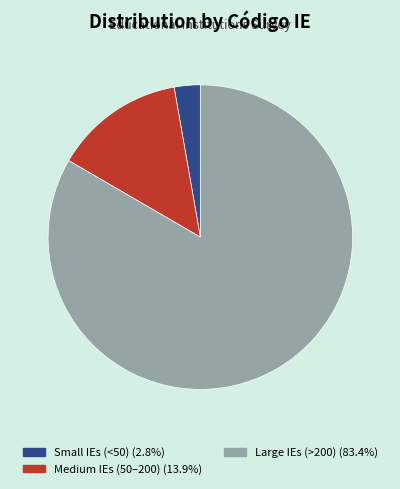

How many segments does this pie chart have?

3